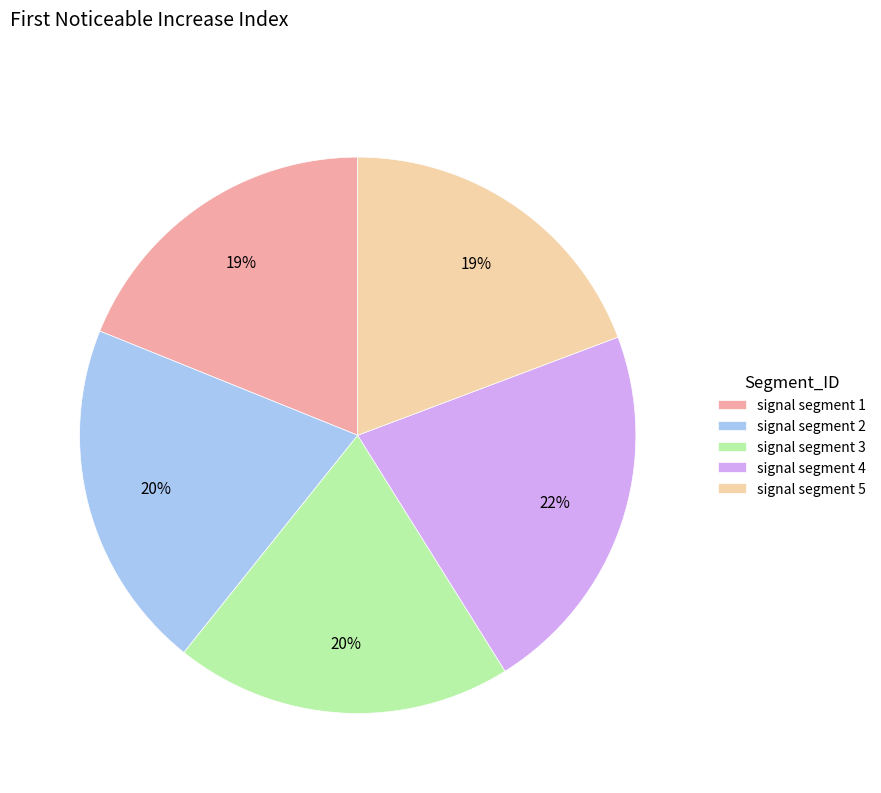

Is the sum of signal segment 2 and signal segment 1 greater than half?

No